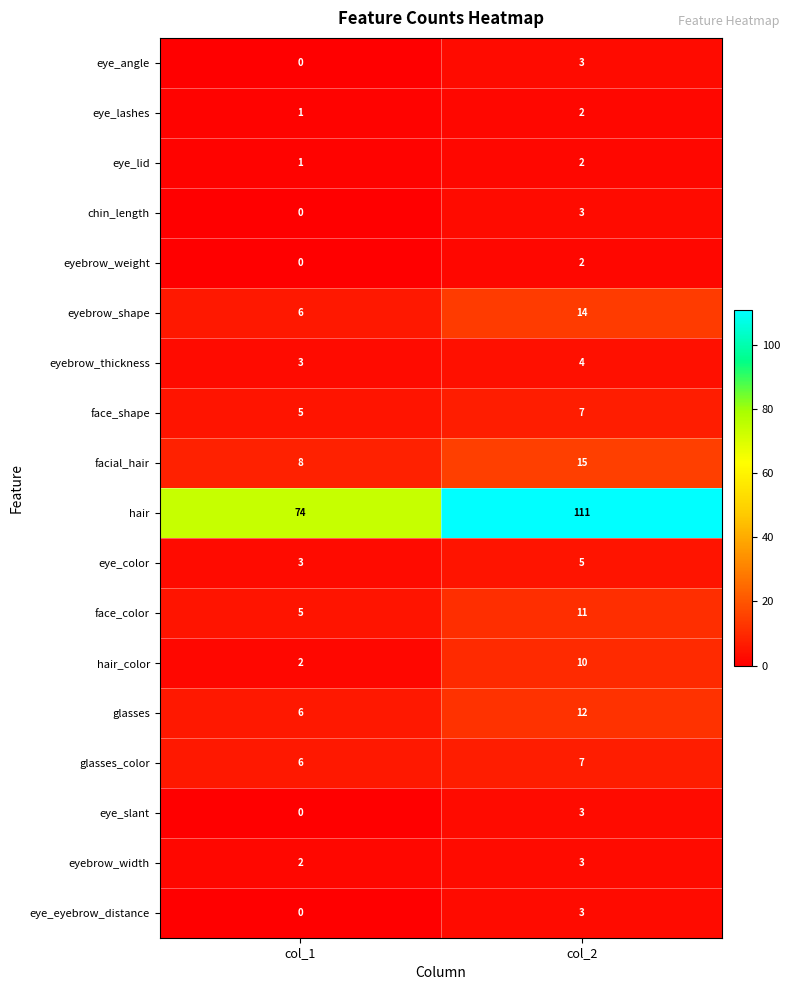

Which series has the widest spread of values?

hair